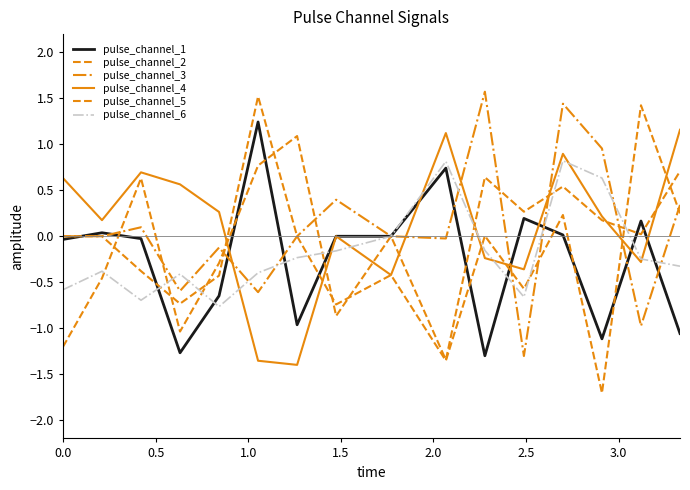

Is this an area chart (filled region under the line)?

No